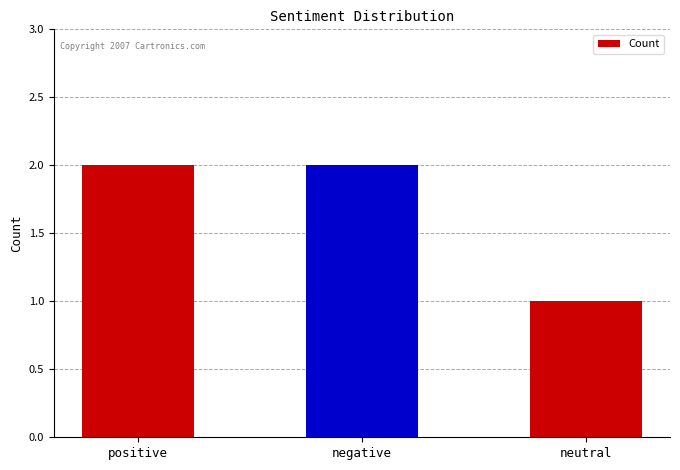

Reading left to right, transcribe all the data shown in this chart.

positive=2	negative=2	neutral=1